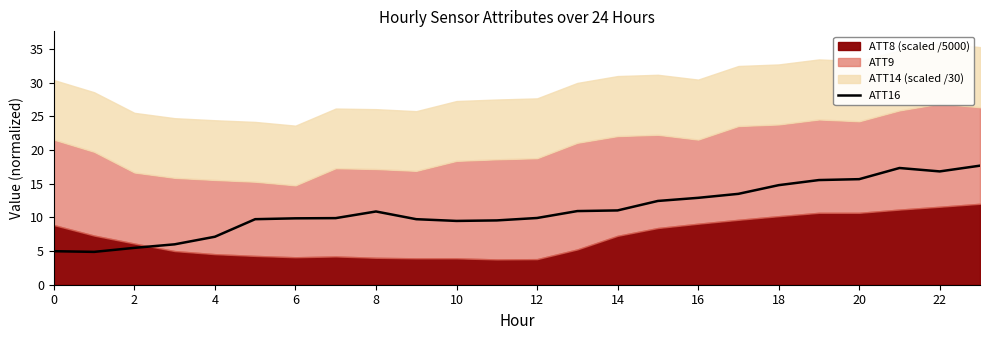

What is the highest value of the ATT16 series?

17.7